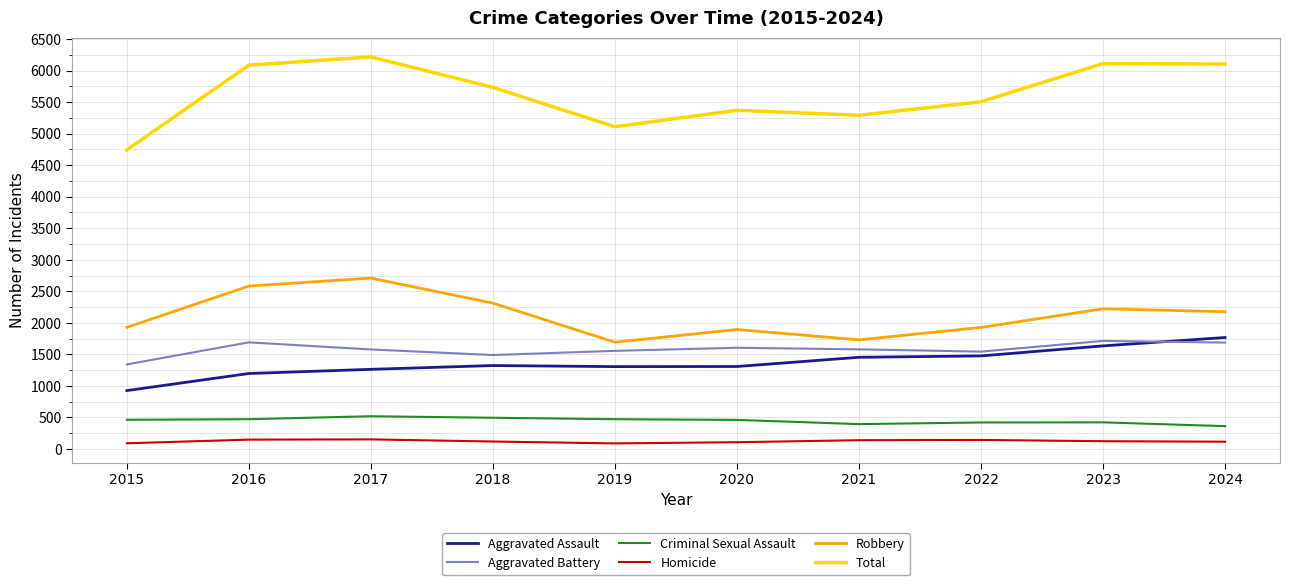

What is the approximate value of Total at 2024?

6104